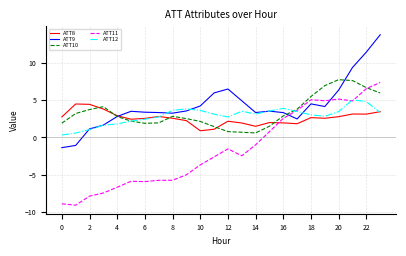

What is the minimum value shown in the chart?

-9.1